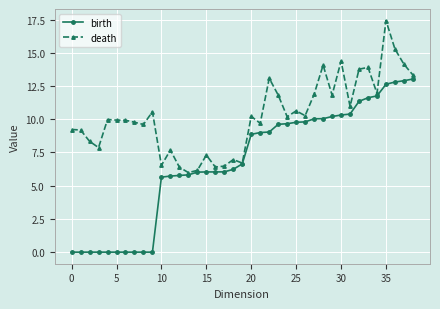

How many distinct data groups are displayed?

2